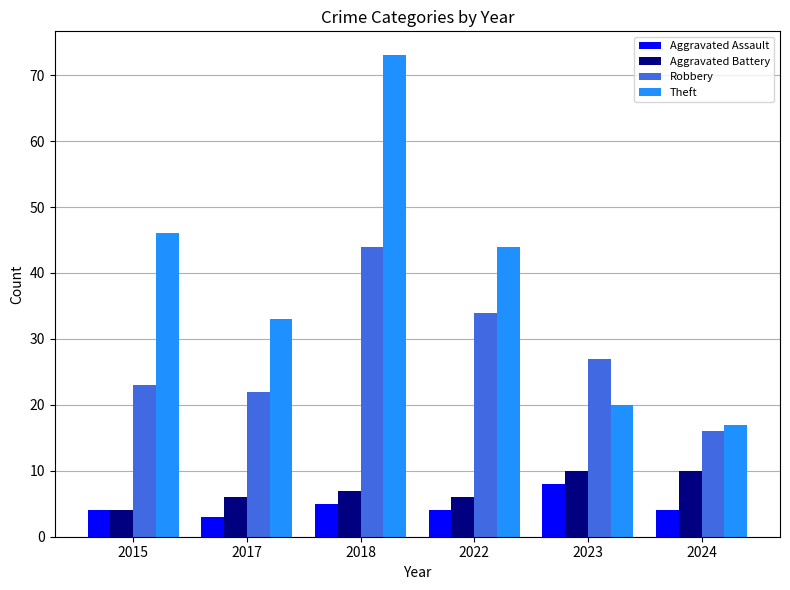

At which label does Theft reach its peak?

2018